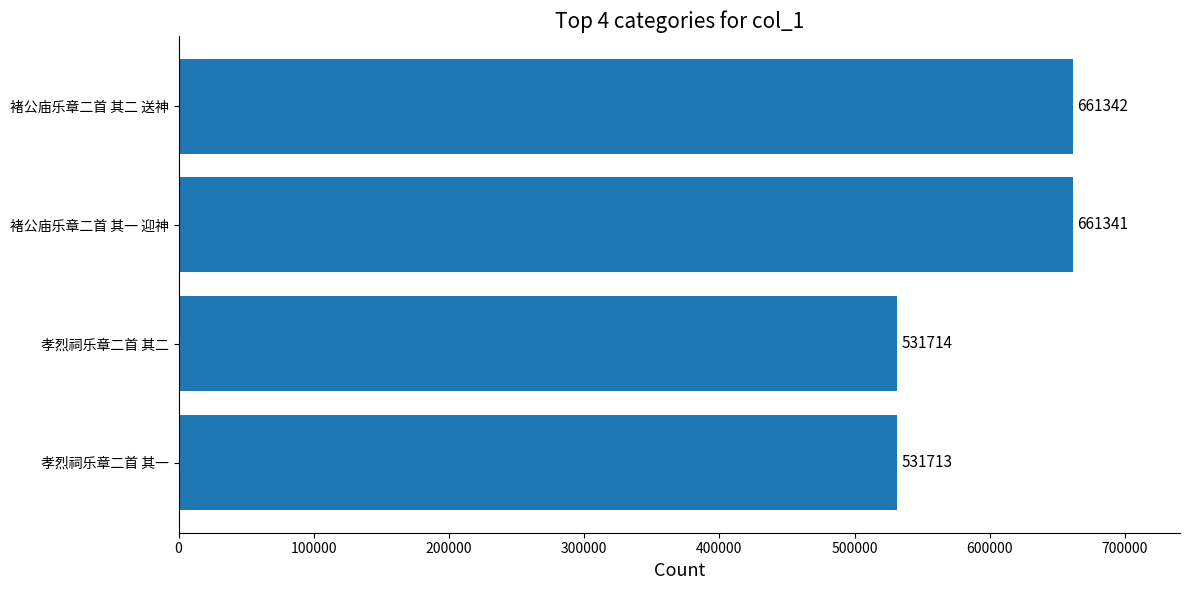

What is the minimum value shown in the chart?

531713